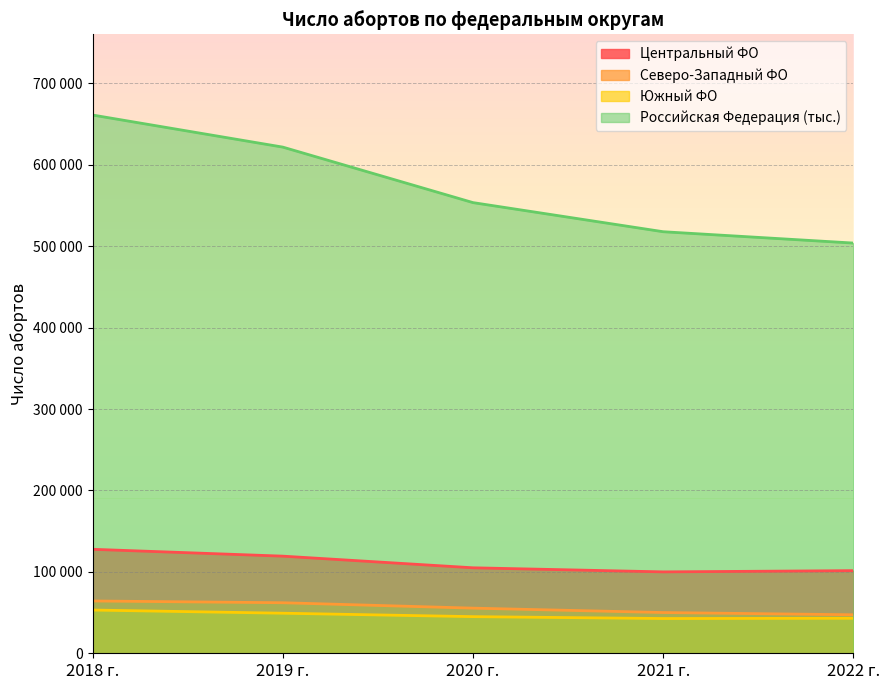

Reading left to right, transcribe all the data shown in this chart.

Центральный ФО: 127701.0	119290.0	104988.0	99974.0	101483.0
Северо-Западный ФО: 64242.0	62066.0	55427.0	50038.0	47280.0
Южный ФО: 53103.0	49207.0	45000.0	42675.0	42981.0
Российская Федерация (тыс.): 661045.0	621652.0	553495.0	517737.0	503809.0